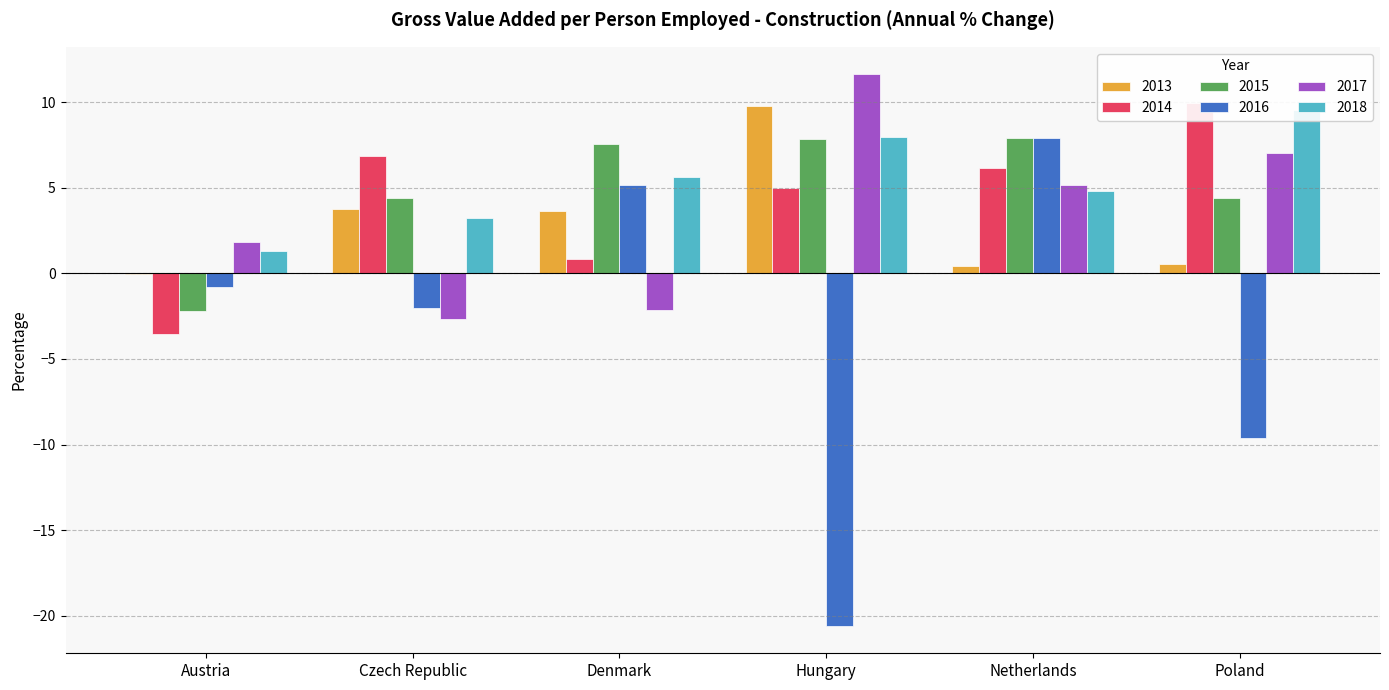

List the series in order of their peak value, lowest first.

2015, 2016, 2018, 2013, 2014, 2017